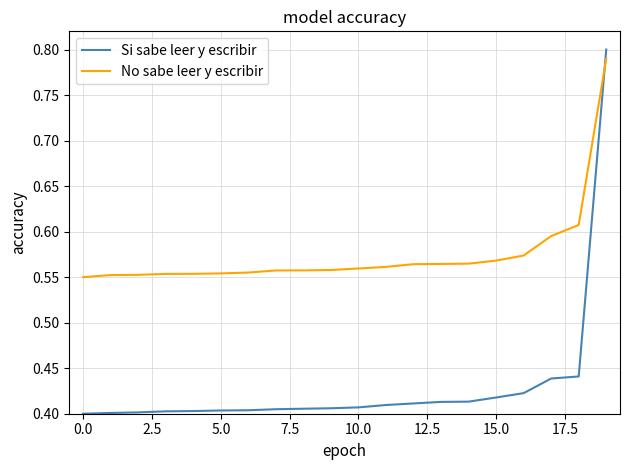

How many Si sabe leer y escribir values are between 0 and 1?

20